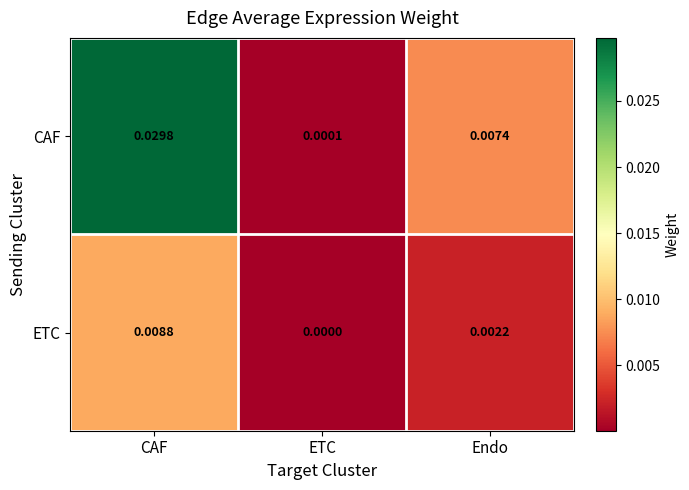

Count the number of categories in the chart.

3